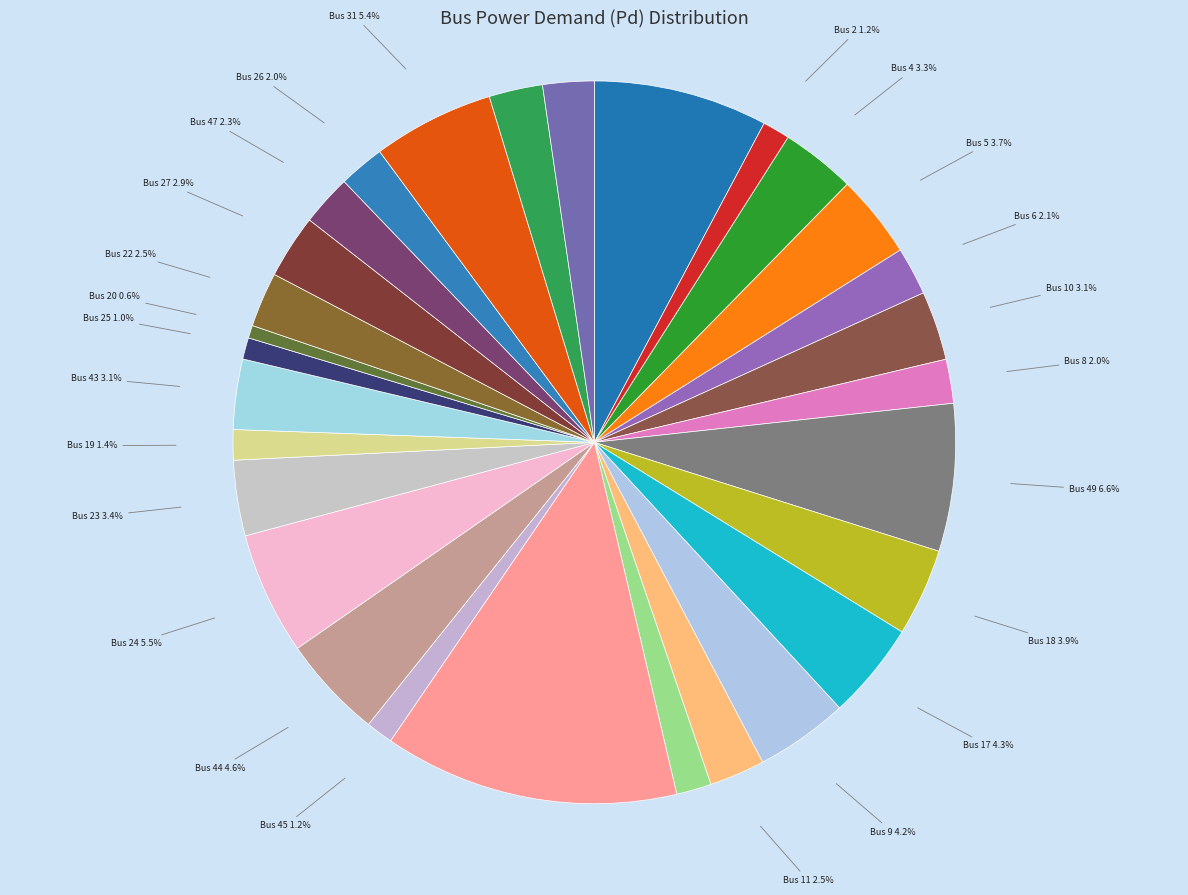

To the nearest percent, what is the difference between the largest and smallest slice percentages?

13%